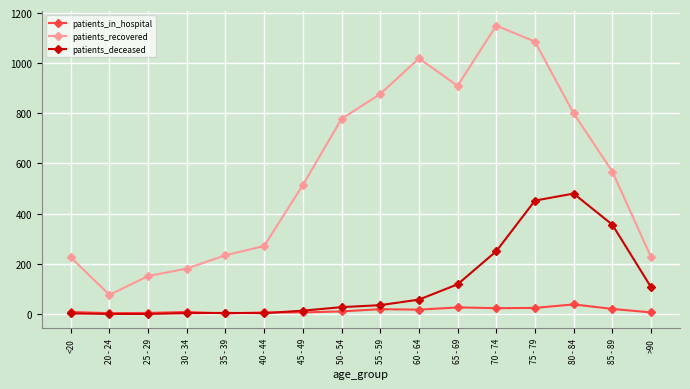

True or false: patients_in_hospital and patients_recovered intersect in this chart.

False